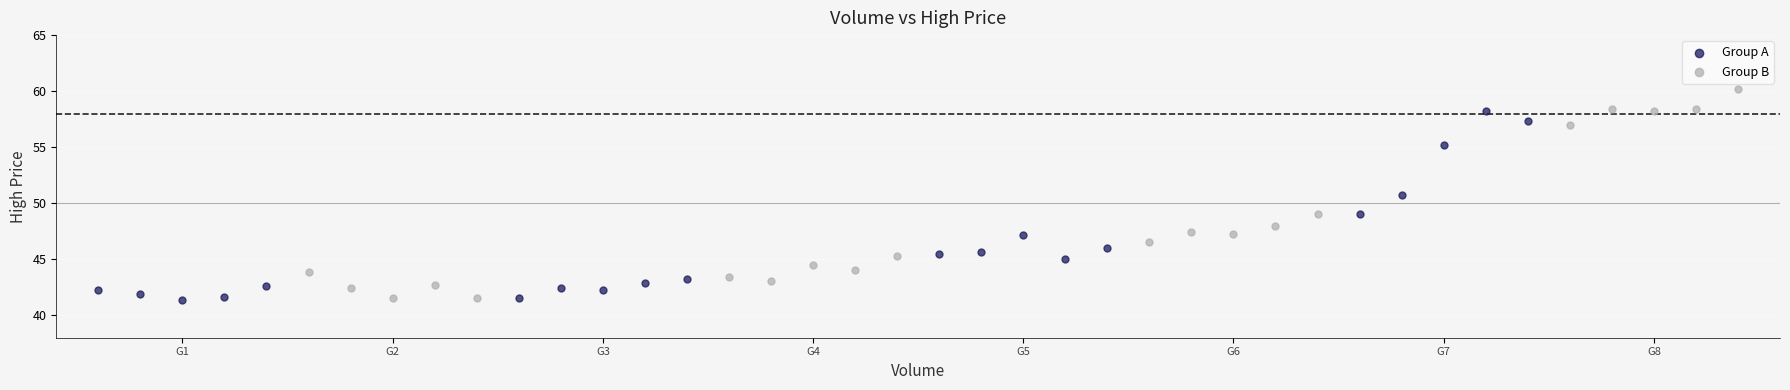

Which series reaches the maximum Y coordinate?

Group B